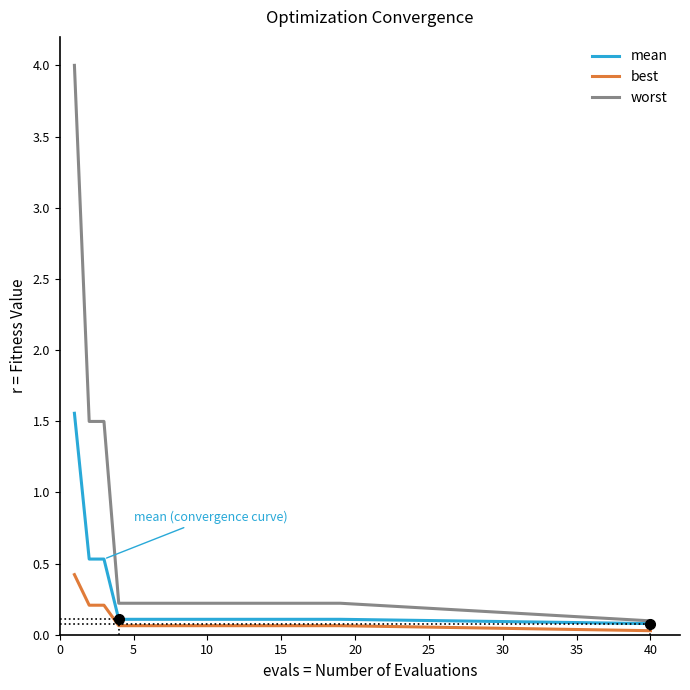

Which series has the largest total across all categories?

worst